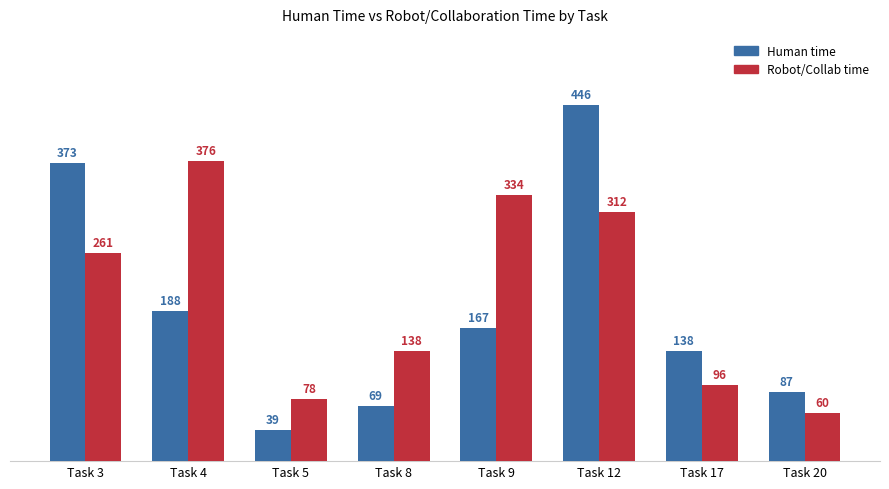

Where is Robot/Collab time nearest to the value 218?

Task 3